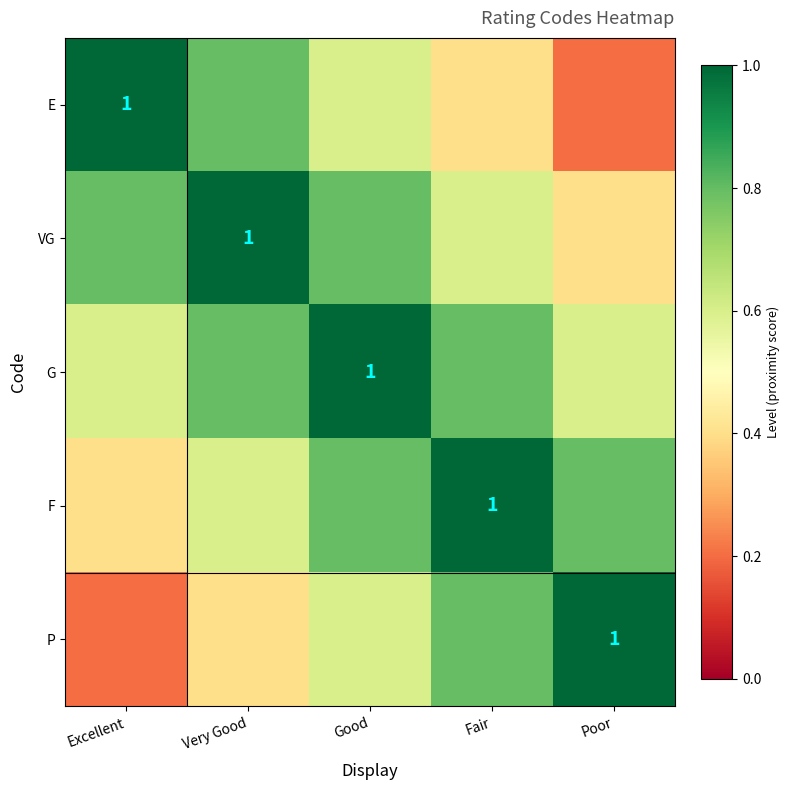

At how many categories does at least one series exceed 0?

5